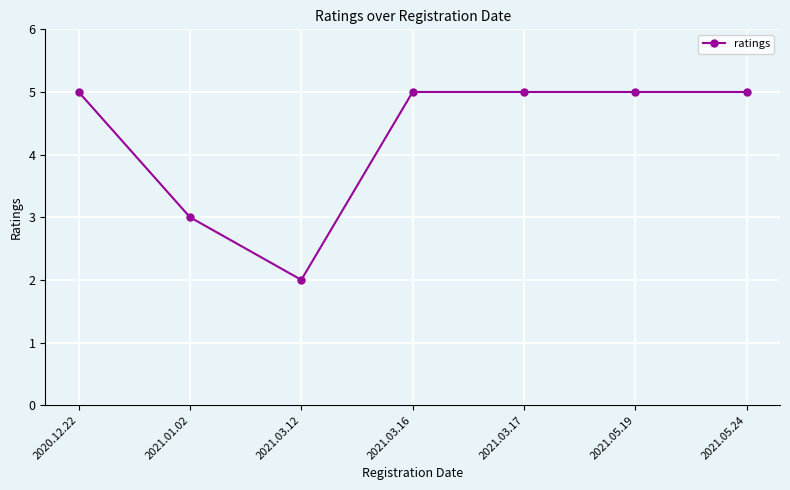

What is the average value?

4